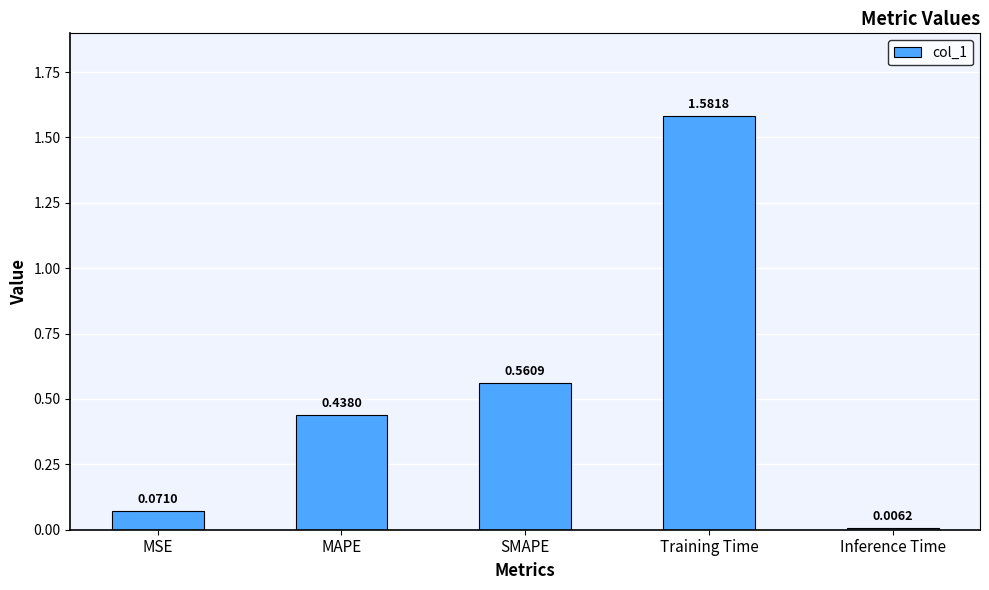

What is the label of the 1st bar from the left?

MSE